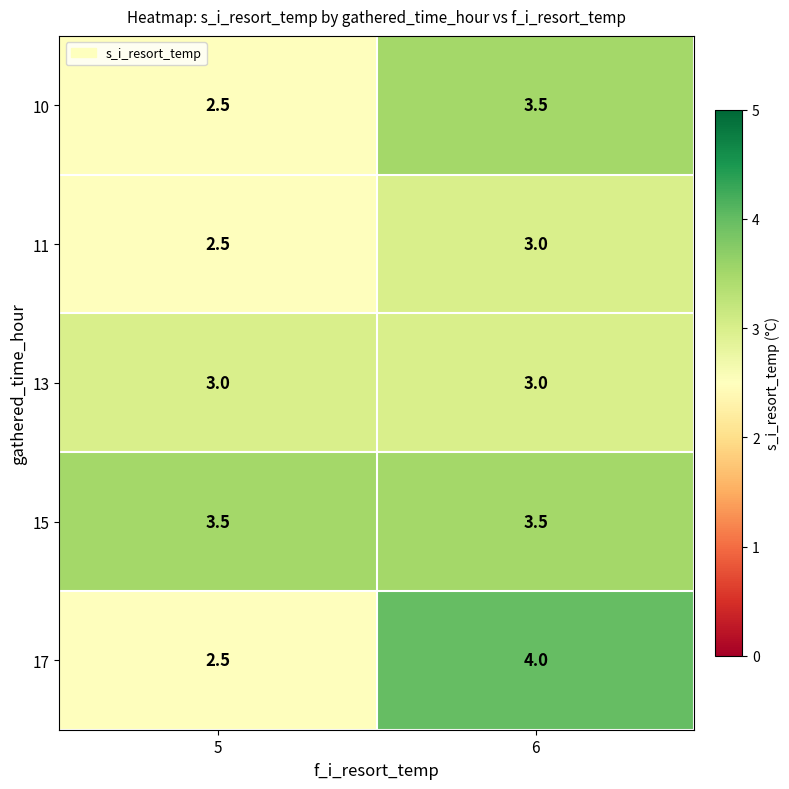

What is the total value across all series at 6?

17.0